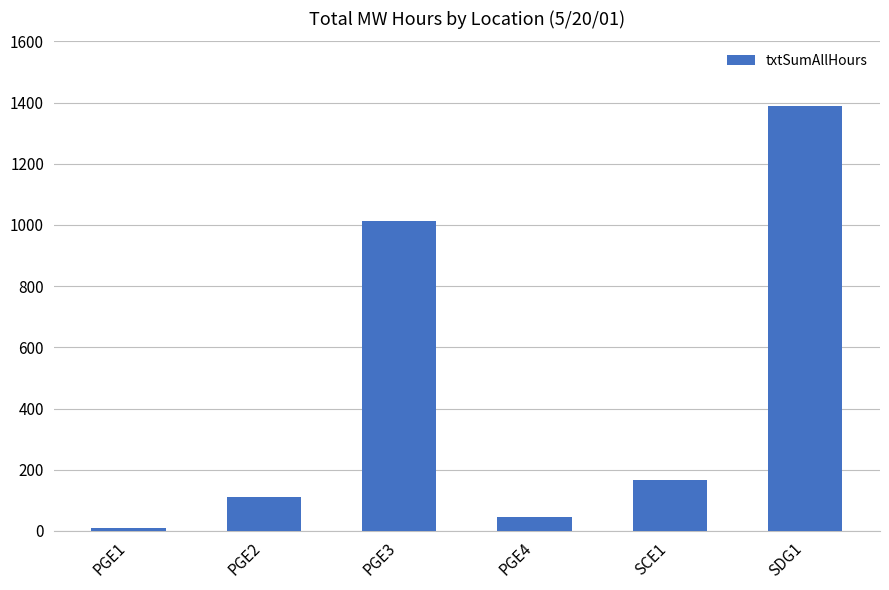

What is the sum of the values at SDG1 and SCE1?

1554.9